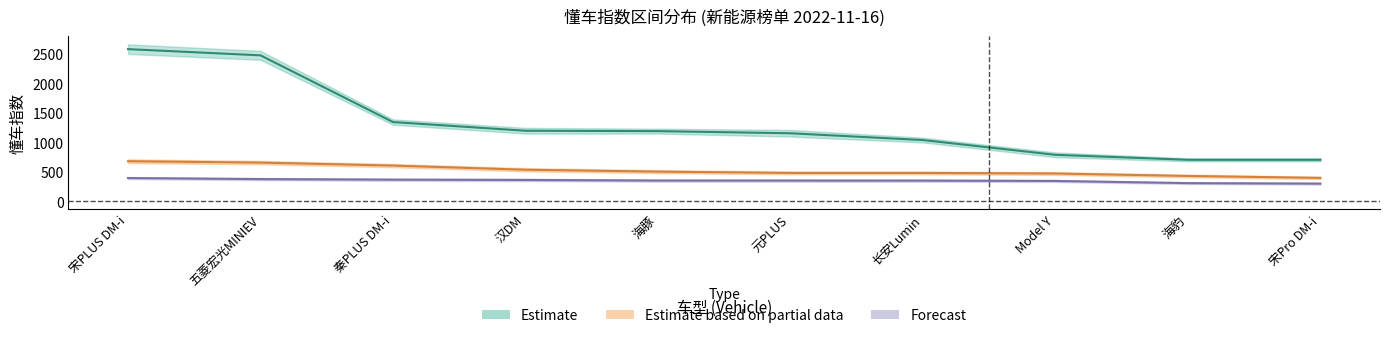

What value does the 懂车指数_top10 series have at 长安Lumin?

1040.7